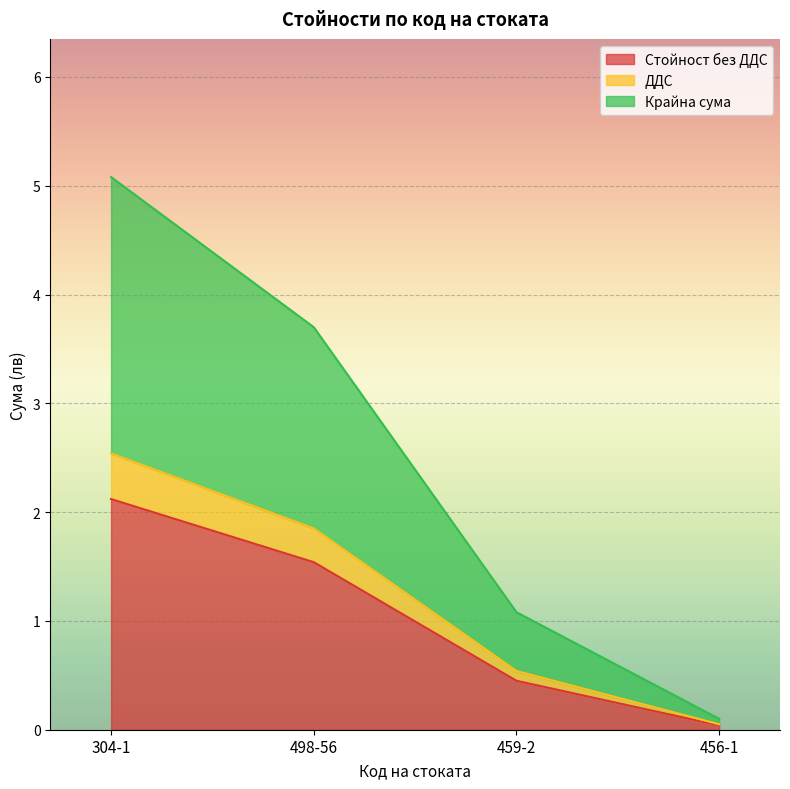

Does the chart display data point markers on the line(s)?

No